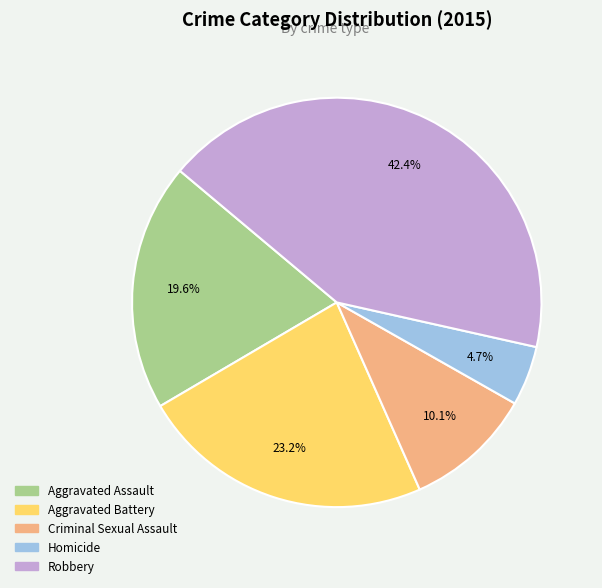

Between Homicide and Aggravated Battery, which is larger?

Aggravated Battery